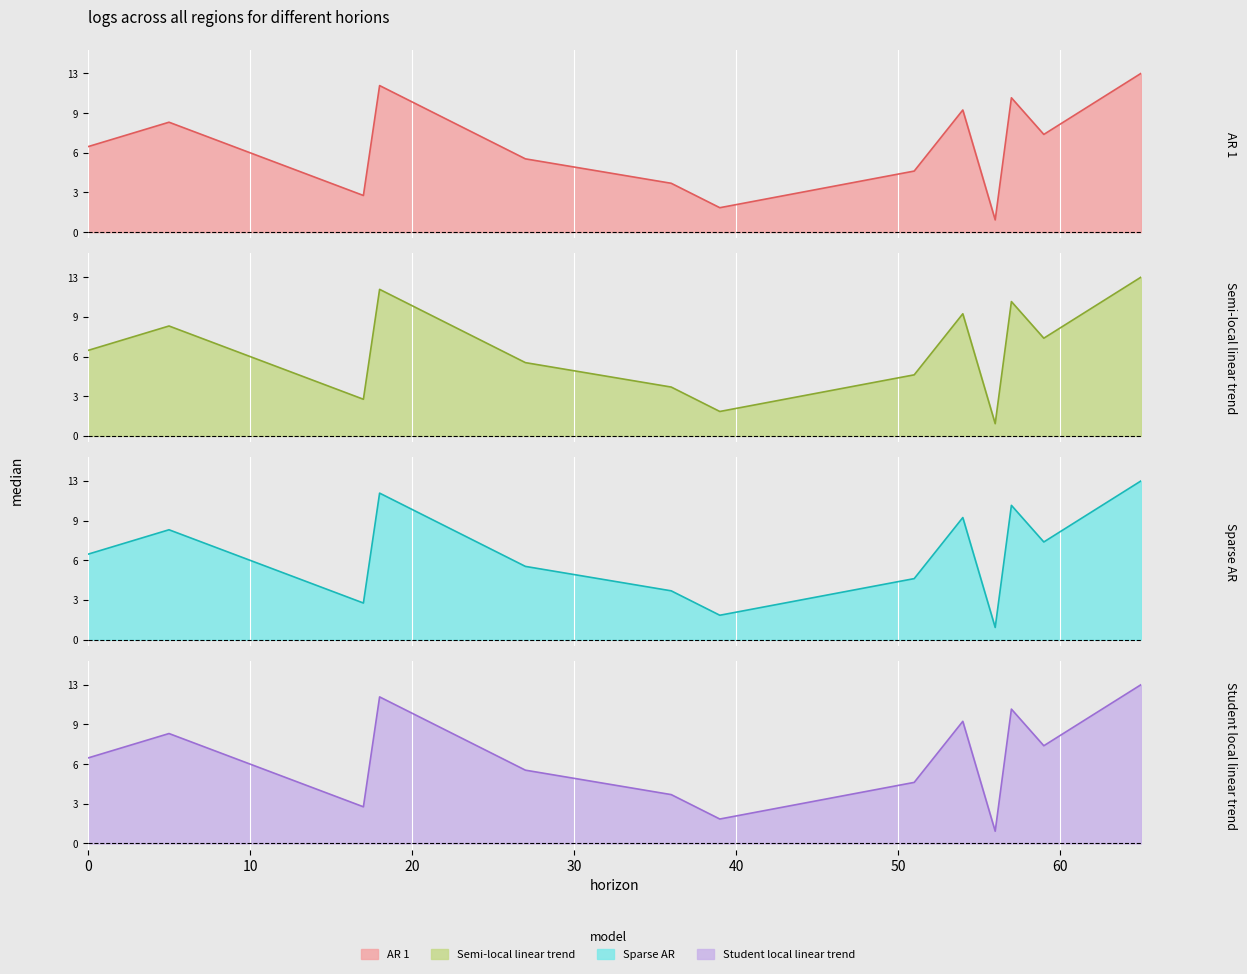

List the labels in order of value, largest first.

65, 18, 57, 54, 5, 59, 0, 27, 51, 36, 17, 39, 56